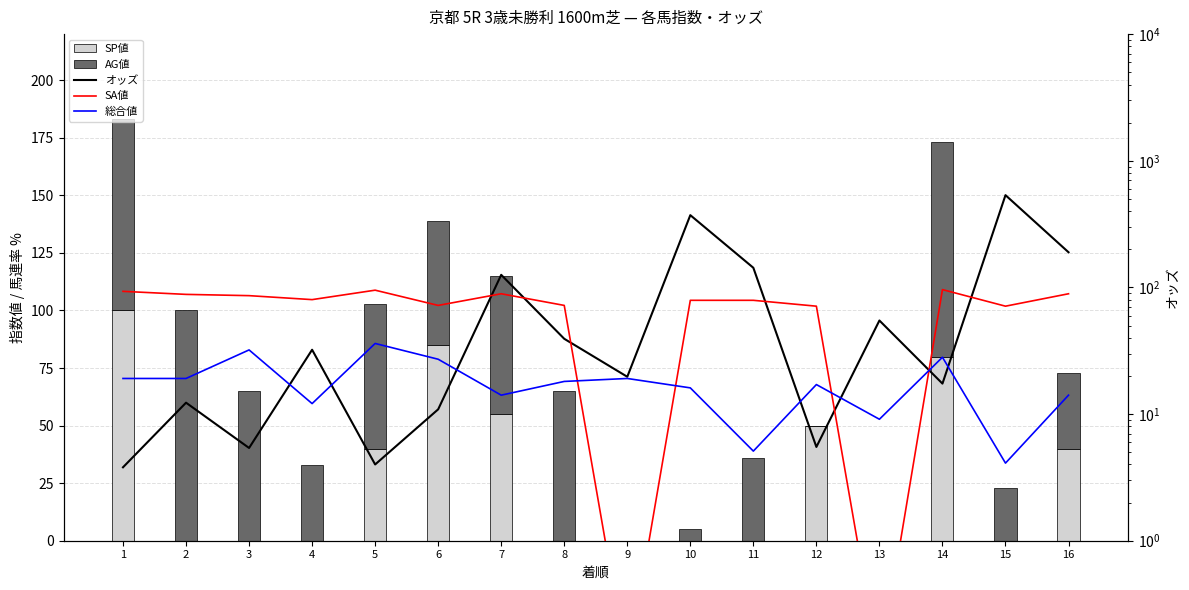

The SA値 series shows 170.5 at 14. True or false?

False